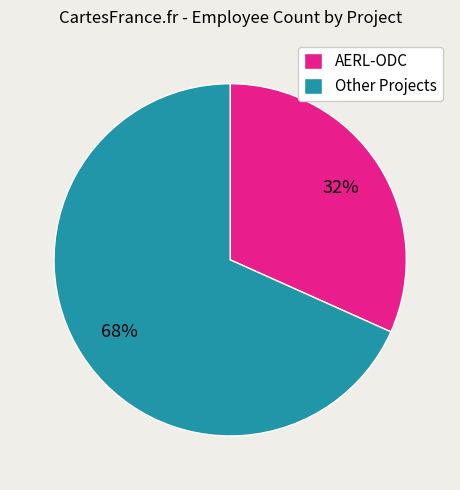

Which has a higher value, AERL-ODC or Other Projects?

Other Projects